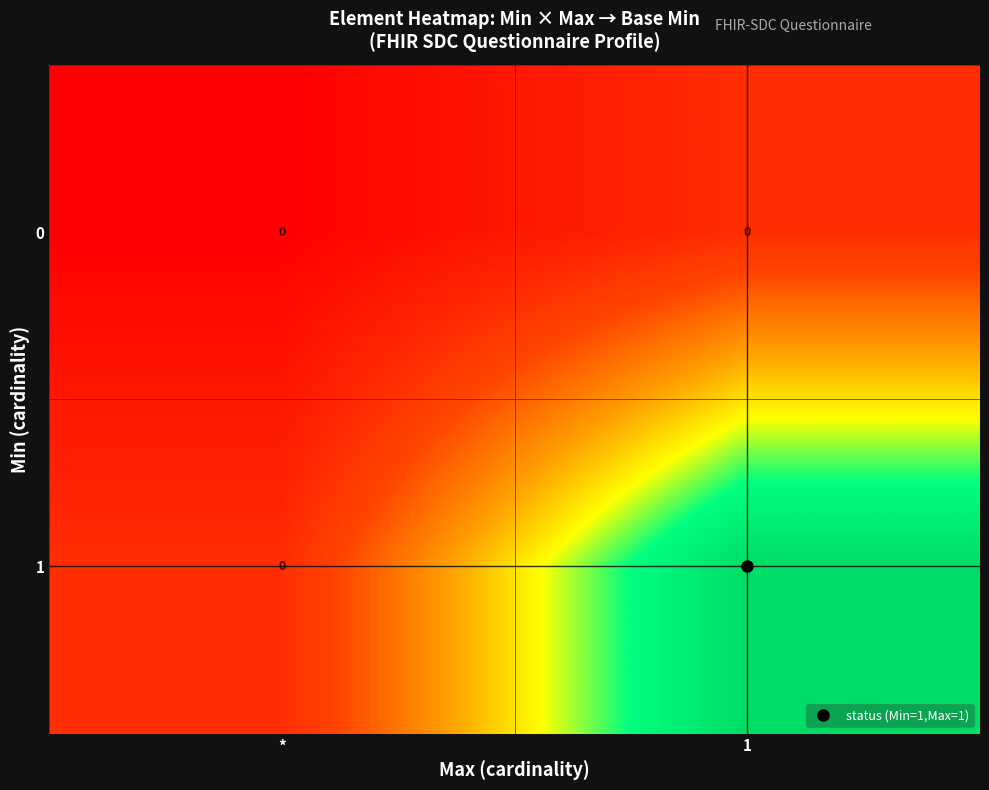

Rank the series by their average value, from highest to lowest.

1, 0